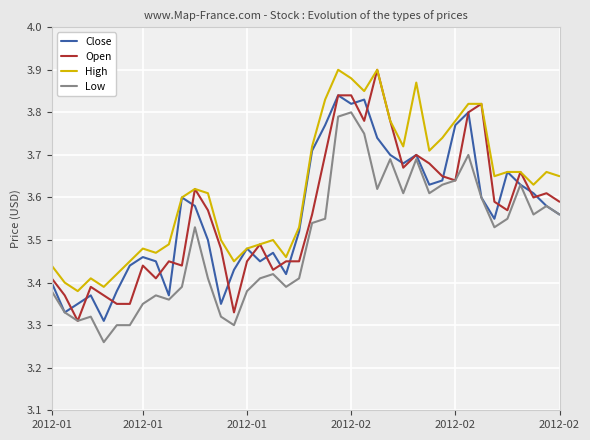

True or false: Low and High intersect in this chart.

False